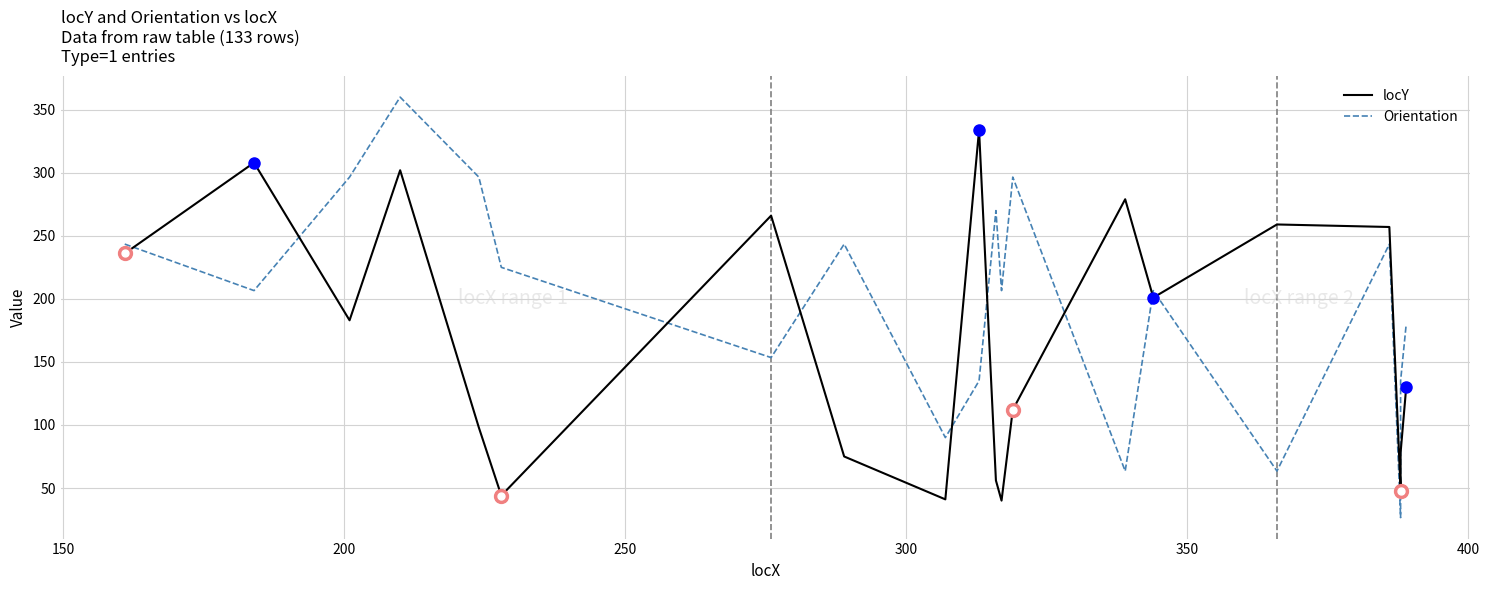

Which series has the largest total across all categories?

Orientation